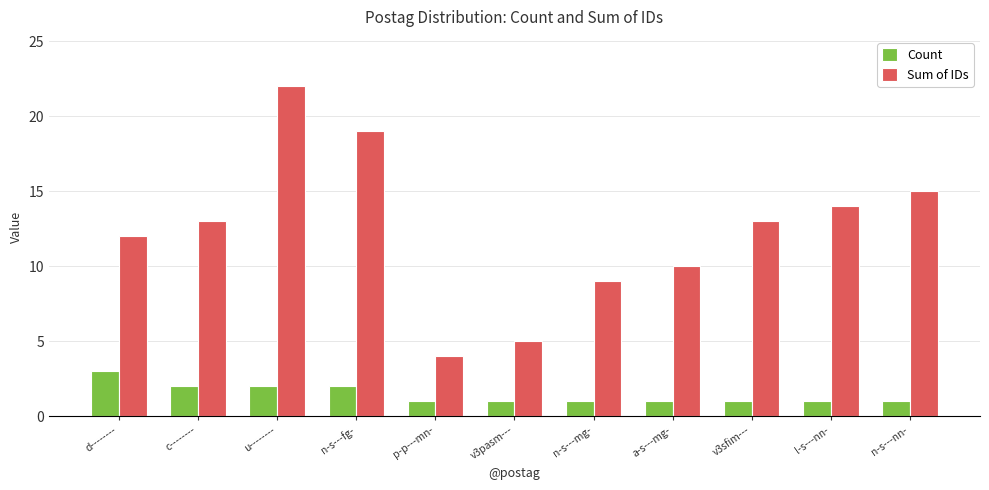

List the series in order of their overall mean, lowest first.

Count, Sum of IDs